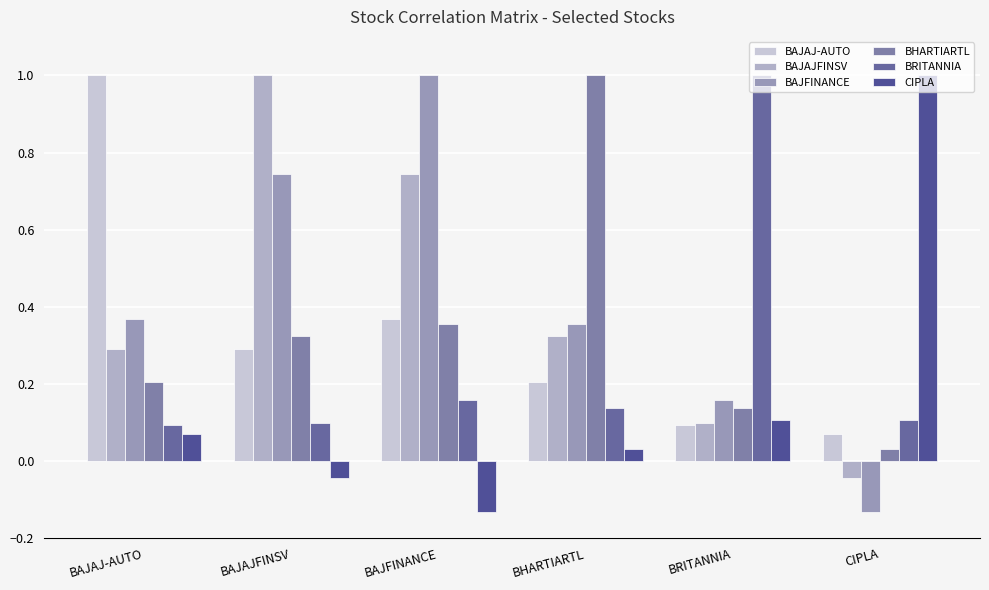

What is the average value of the BAJAJFINSV series?

0.4